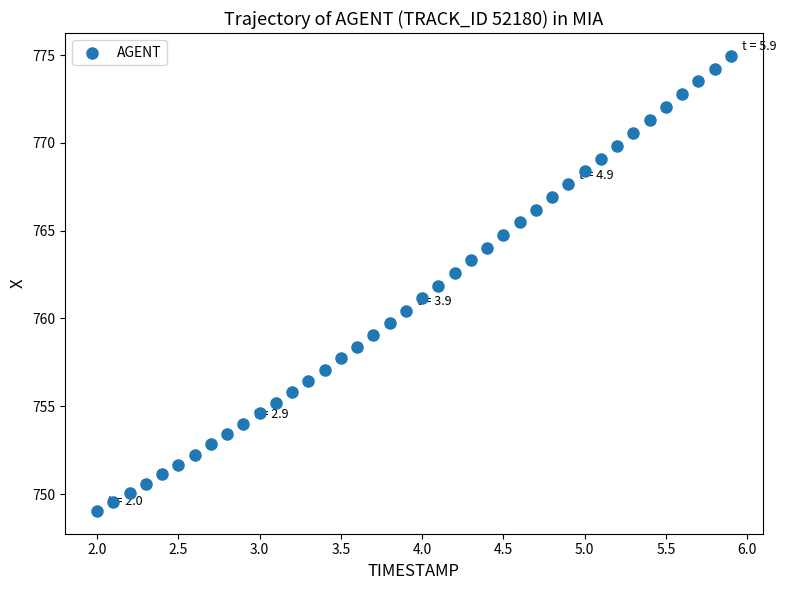

What is the range of X values (max minus min)?

3.9